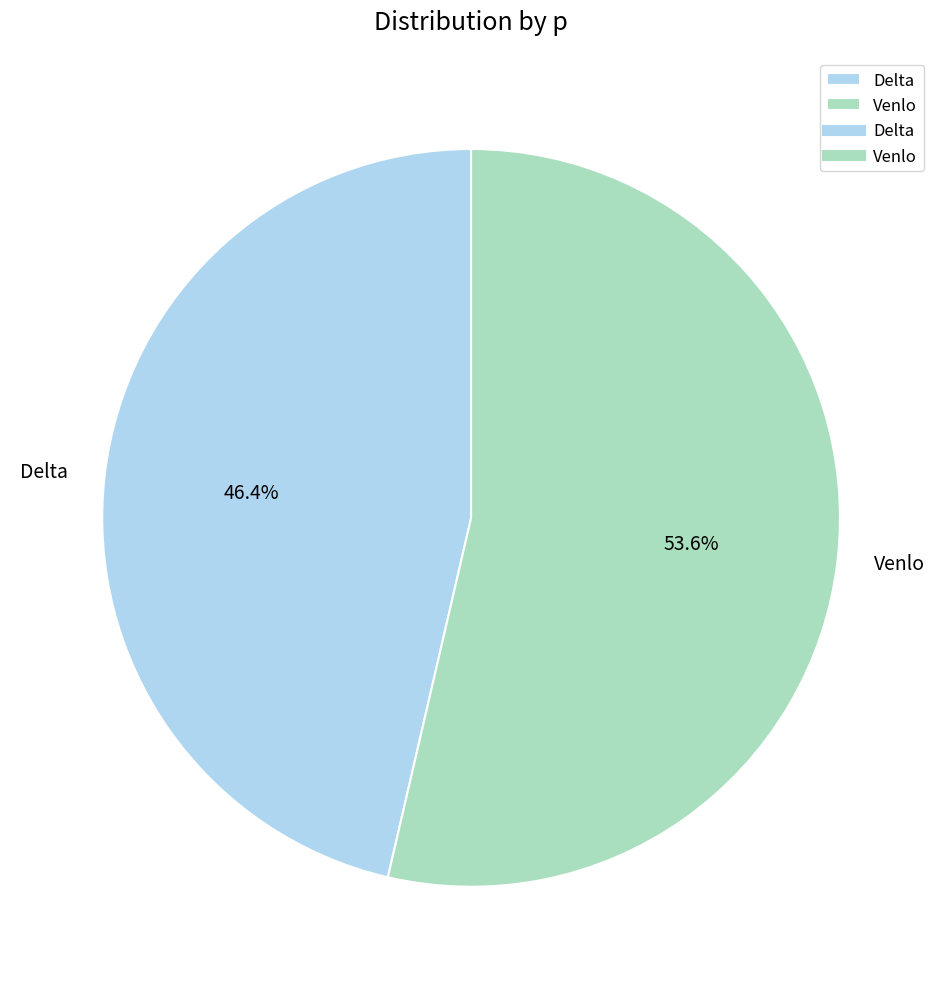

To the nearest percent, what portion does Venlo represent?

54%